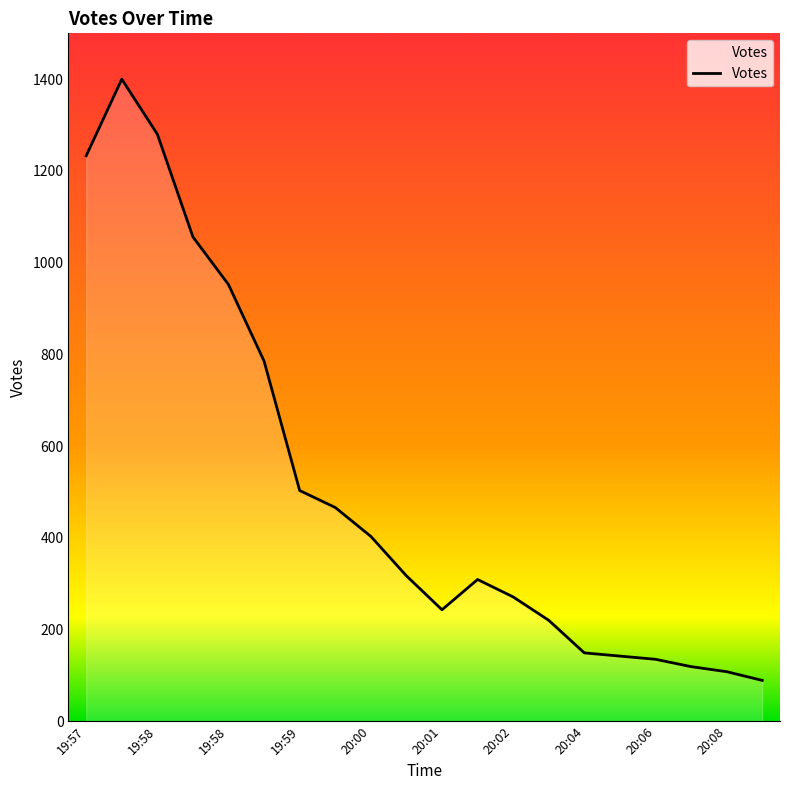

What is the difference between the maximum and minimum values?

1311